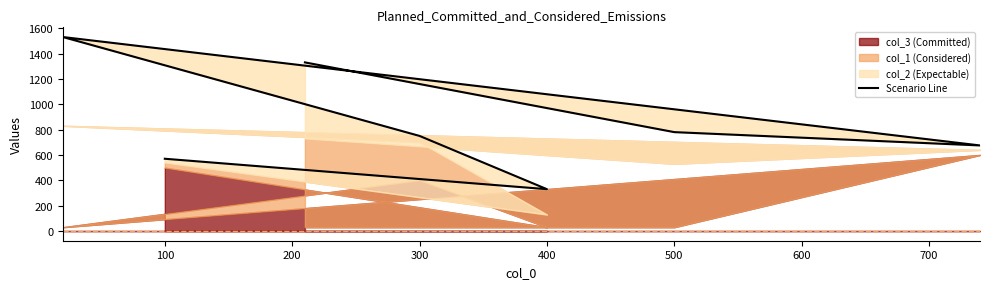

How many interior local valleys (lower than both neighbors) does the data have?

2